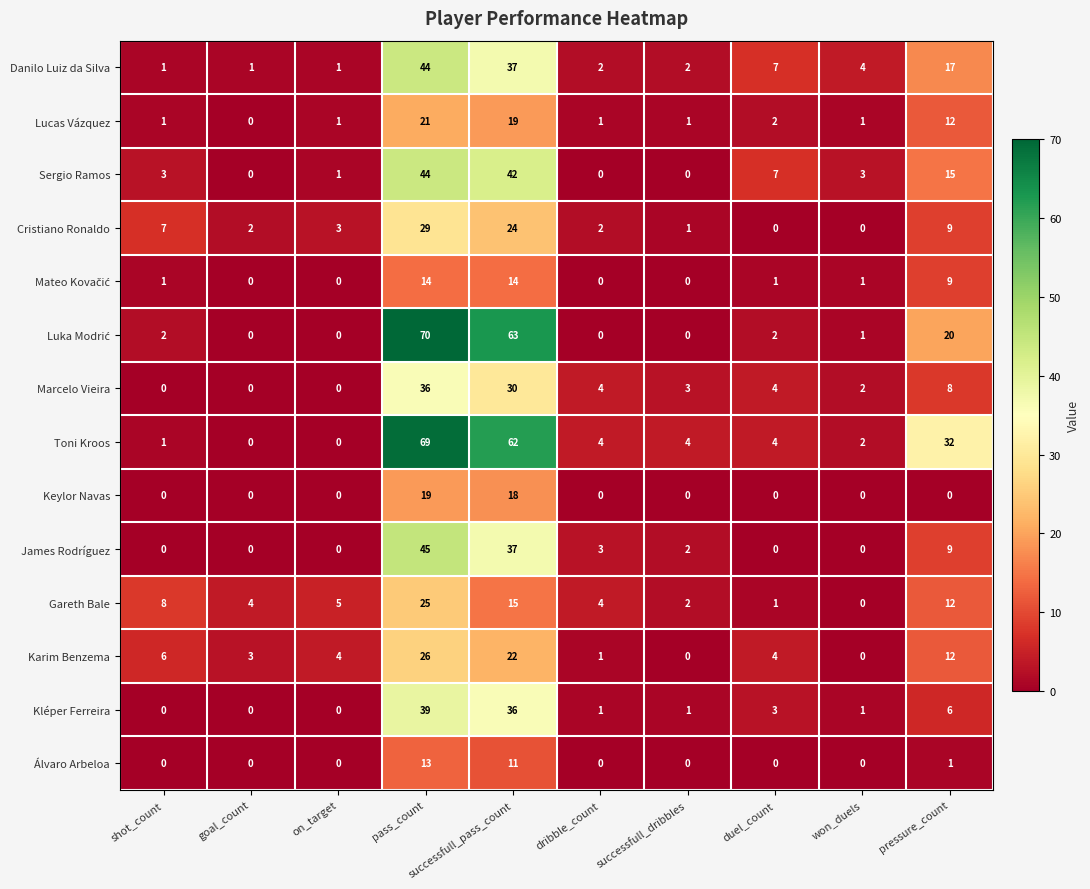

Where does the James Rodríguez series first go above 2?

pass_count